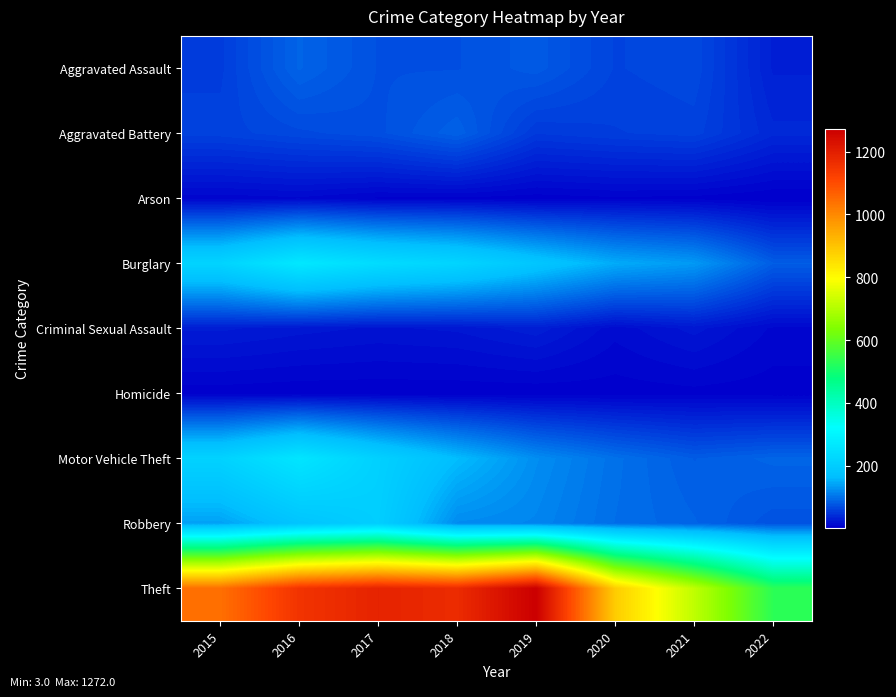

Reading right to left, what are all the values shown in this chart?

Aggravated Assault: 2022=32	2021=66	2020=62	2019=80	2018=72	2017=72	2016=88	2015=56
Aggravated Battery: 2022=39	2021=60	2020=57	2019=53	2018=86	2017=71	2016=66	2015=60
Arson: 2022=3	2021=6	2020=7	2019=5	2018=7	2017=7	2016=12	2015=10
Burglary: 2022=83	2021=133	2020=148	2019=182	2018=218	2017=237	2016=266	2015=216
Criminal Sexual Assault: 2022=12	2021=25	2020=15	2019=31	2018=24	2017=22	2016=25	2015=29
Homicide: 2022=5	2021=6	2020=5	2019=4	2018=4	2017=4	2016=4	2015=5
Motor Vehicle Theft: 2022=89	2021=82	2020=99	2019=123	2018=163	2017=208	2016=259	2015=212
Robbery: 2022=74	2021=88	2020=97	2019=116	2018=121	2017=202	2016=178	2015=139
Theft: 2022=532	2021=716	2020=884	2019=1272	2018=1170	2017=1188	2016=1151	2015=1041